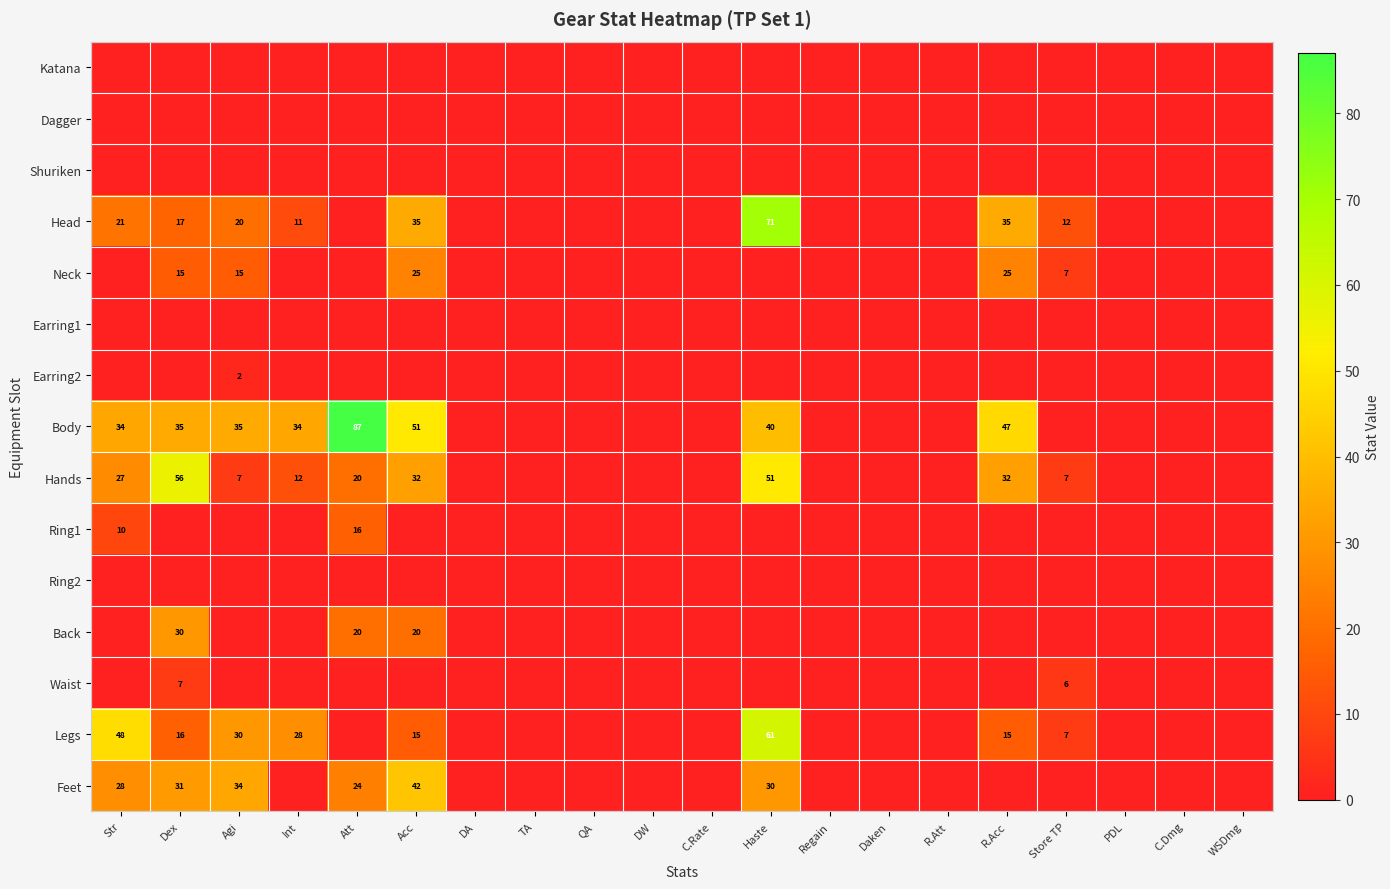

Is it true that Head equals 118 at Haste?

False